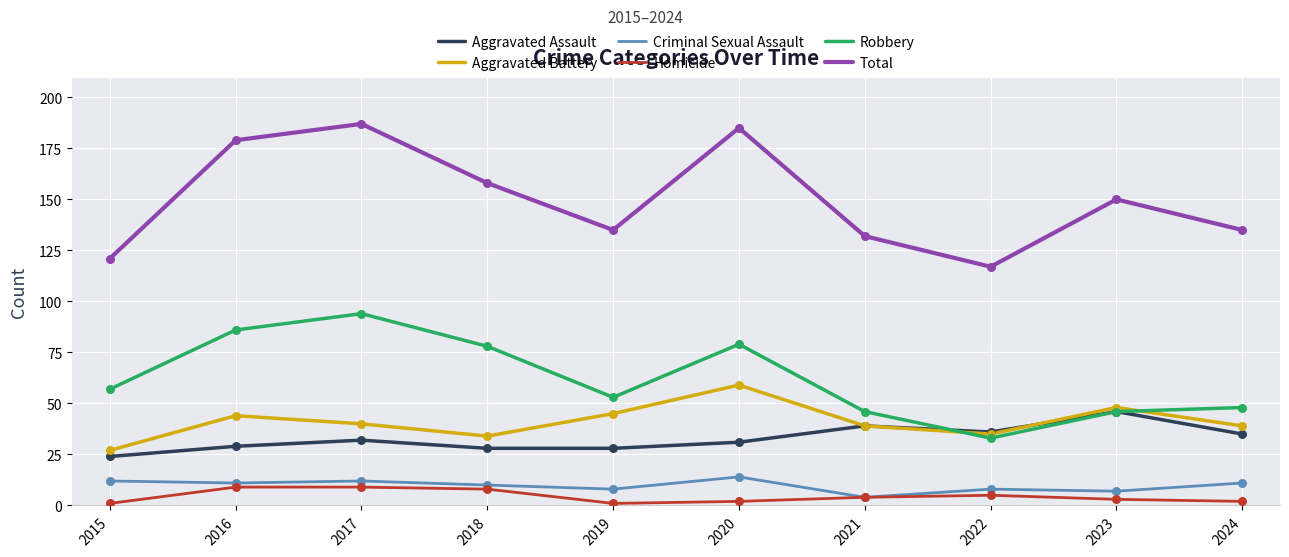

At how many categories does at least one series exceed 110?

10